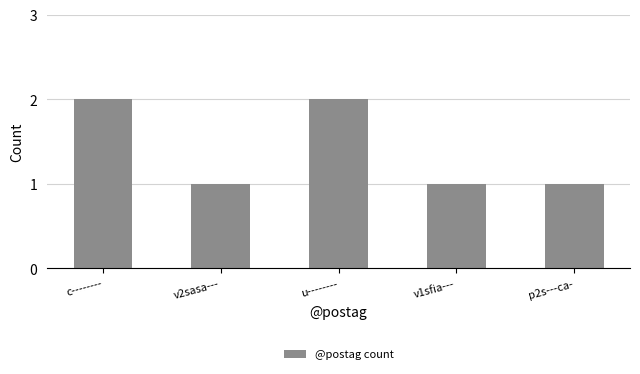

What is the label of the 5th bar from the right?

c--------